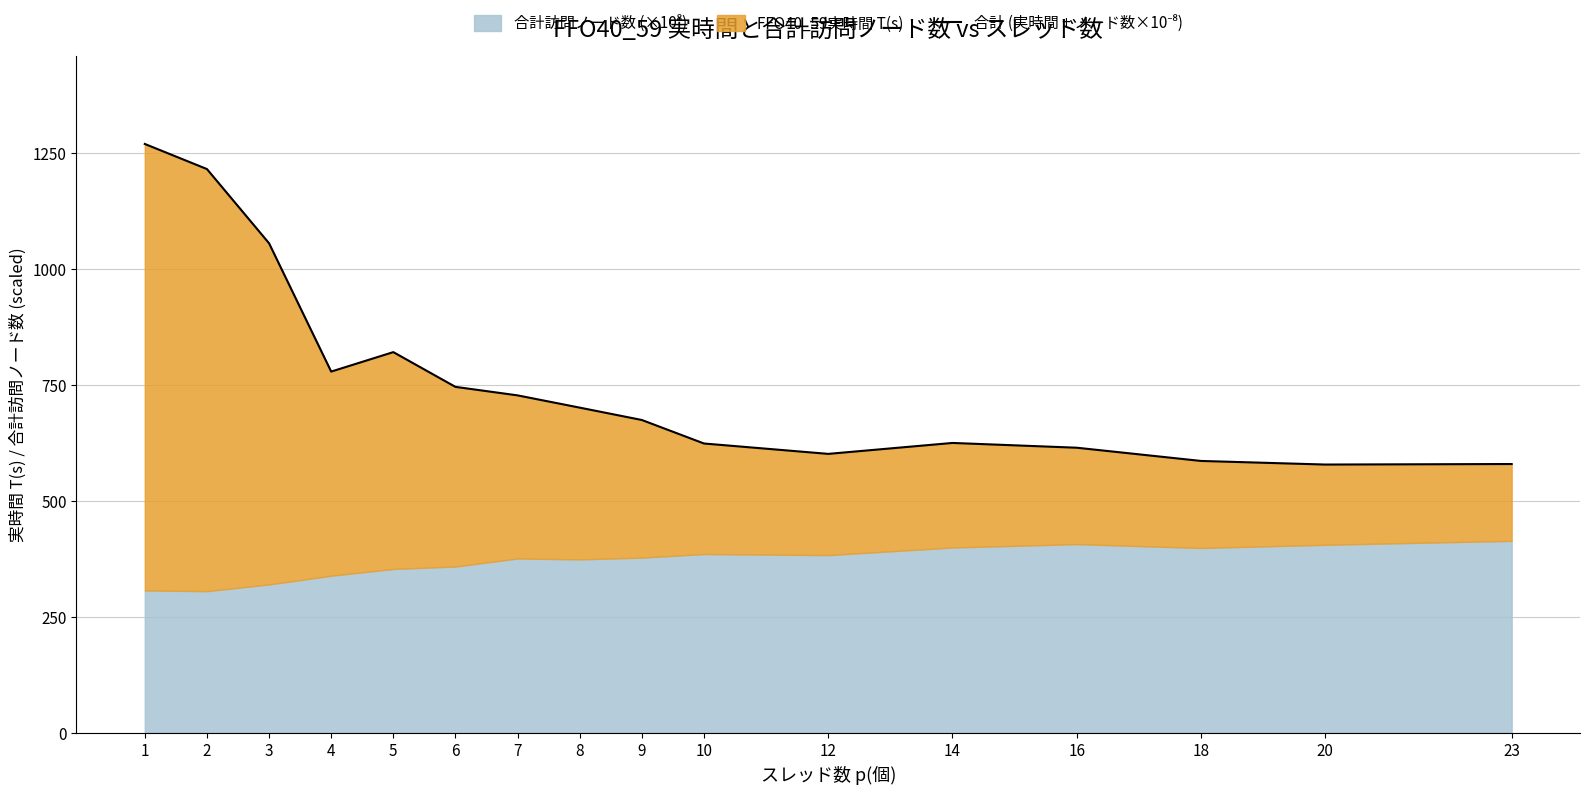

Rank the categories by value from lowest to highest.

20, 23, 18, 12, 16, 10, 14, 9, 8, 7, 6, 4, 5, 3, 2, 1